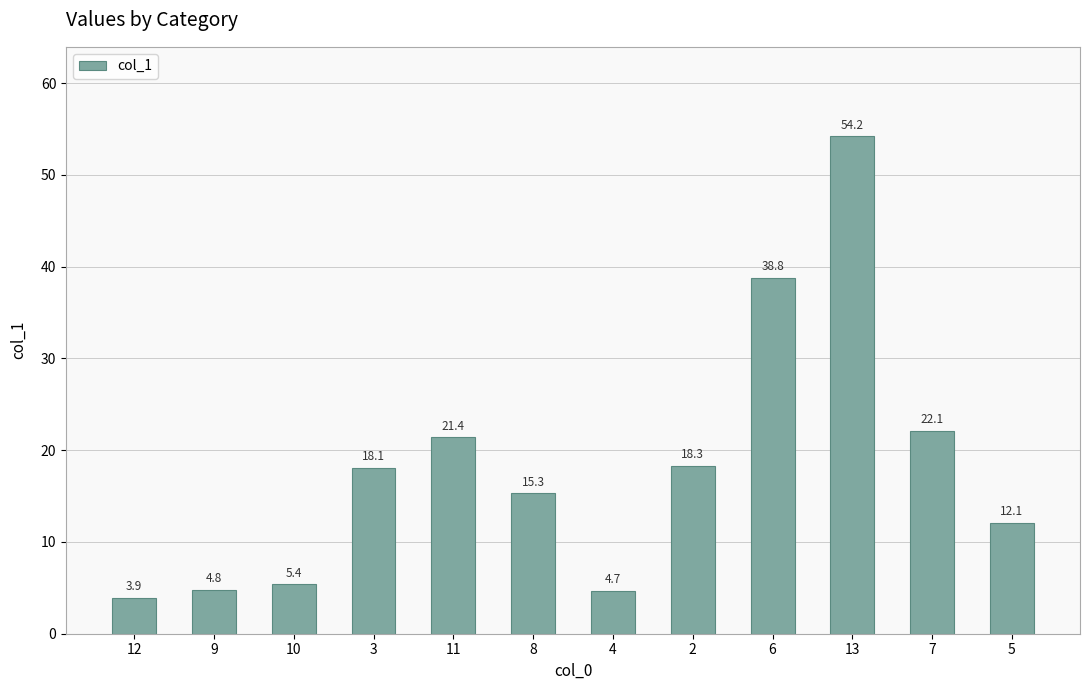

Reading left to right, list all the values displayed in this chart.

3.9	4.8	5.4	18.1	21.4	15.3	4.7	18.3	38.8	54.2	22.1	12.1